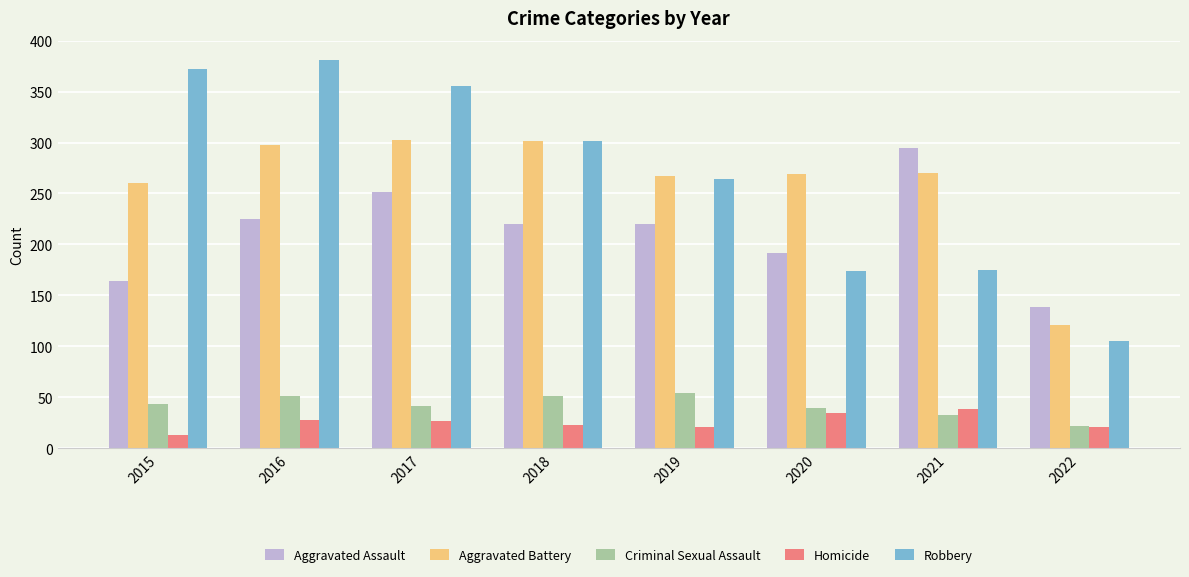

Are the bars grouped side by side (vs. stacked)?

Yes